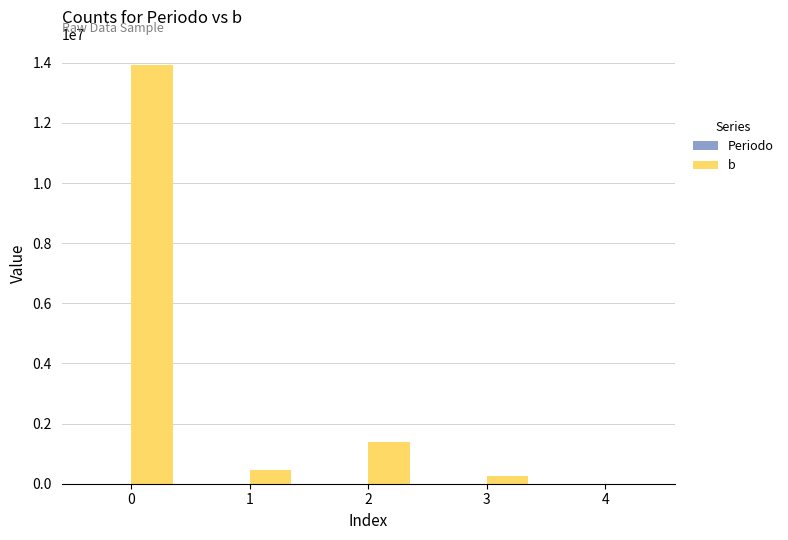

The b series shows 255236.9 at 3. True or false?

True